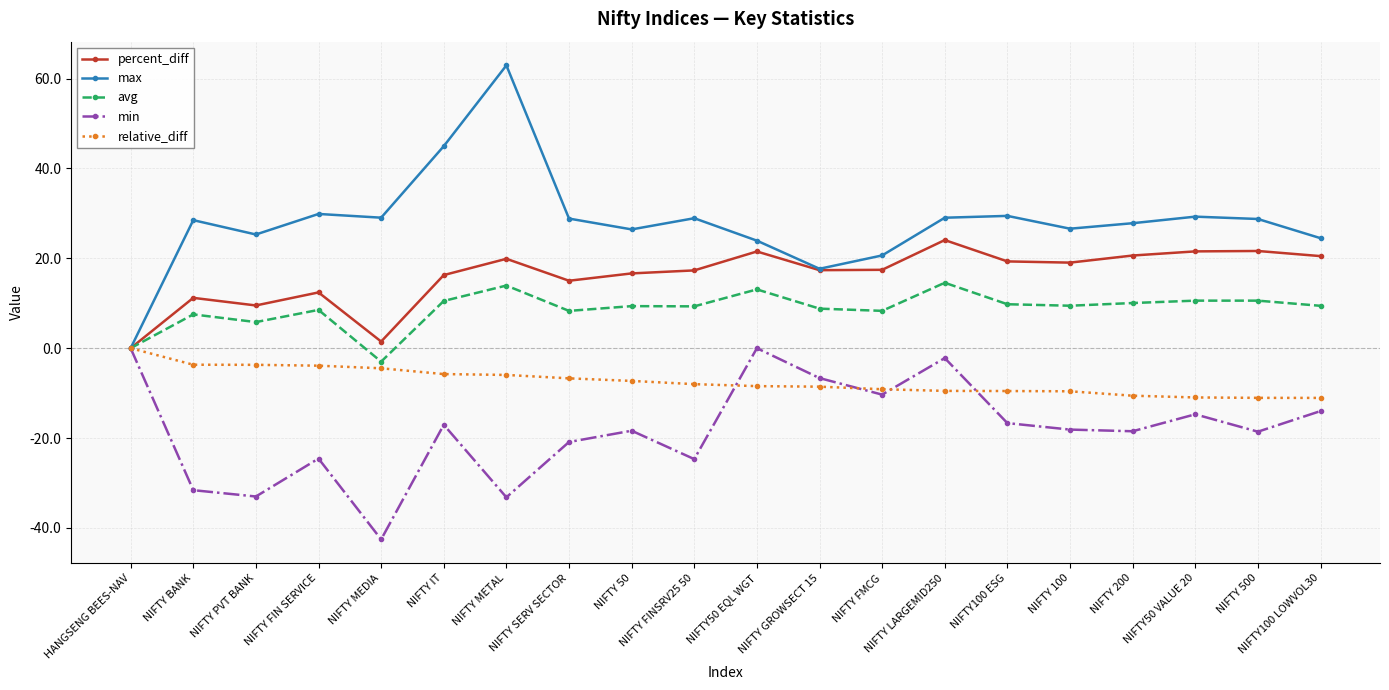

Which series has the largest total across all categories?

max